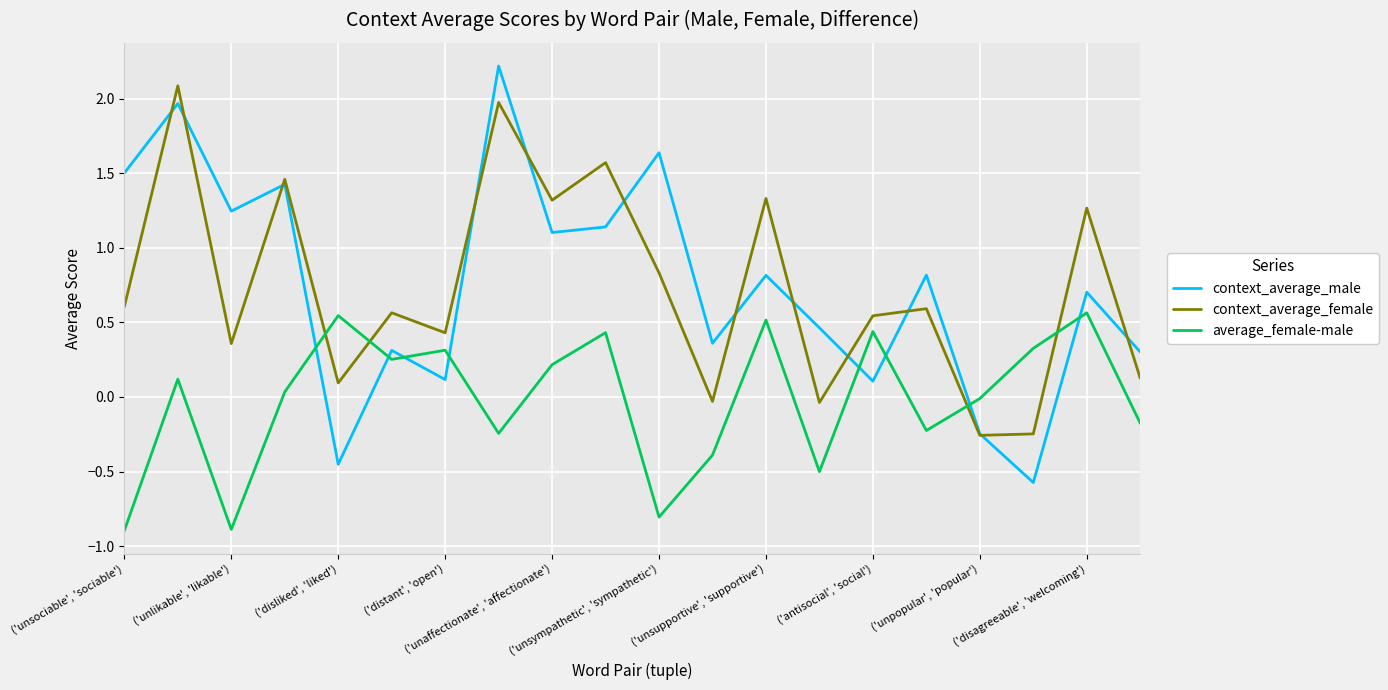

What is the maximum value for context_average_male?

2.2